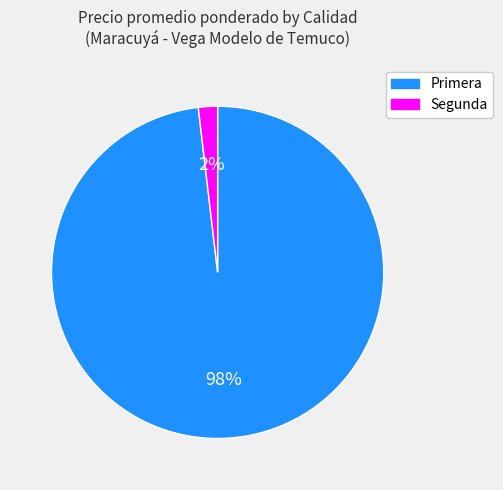

Which slice is the smallest?

Segunda